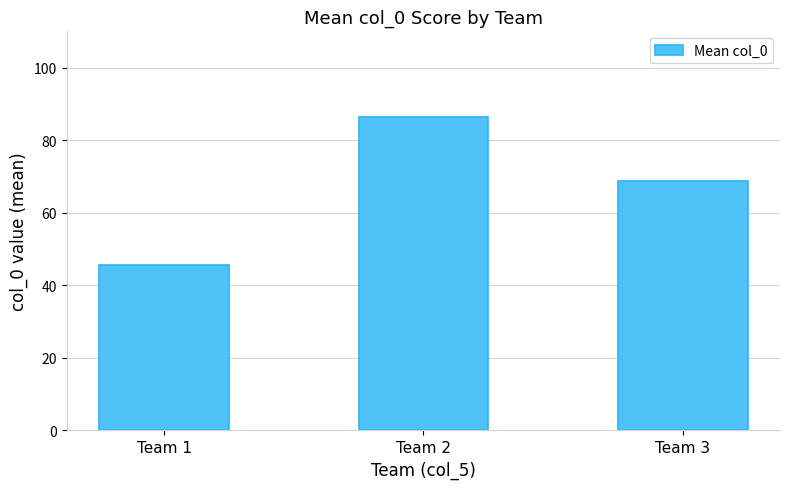

List the labels in order of value, largest first.

Team 2, Team 3, Team 1